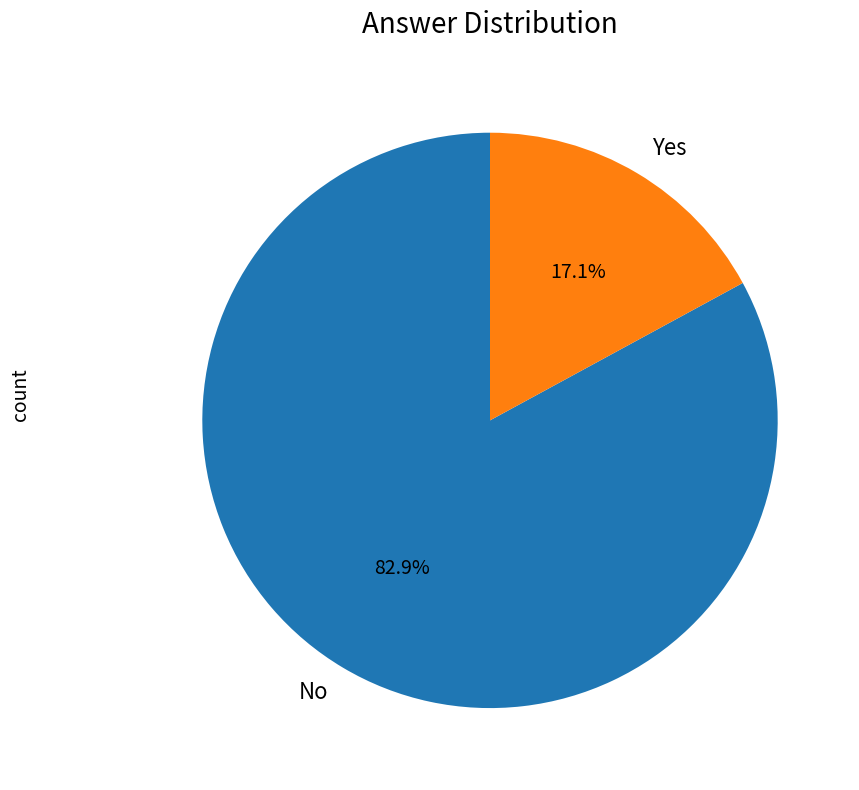

The No slice represents 83% of the pie. True or false?

True